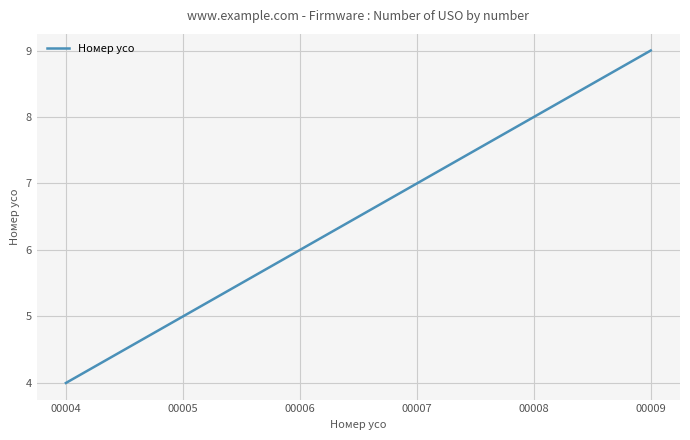

Reading right to left, transcribe all the data shown in this chart.

9	8	7	6	5	4